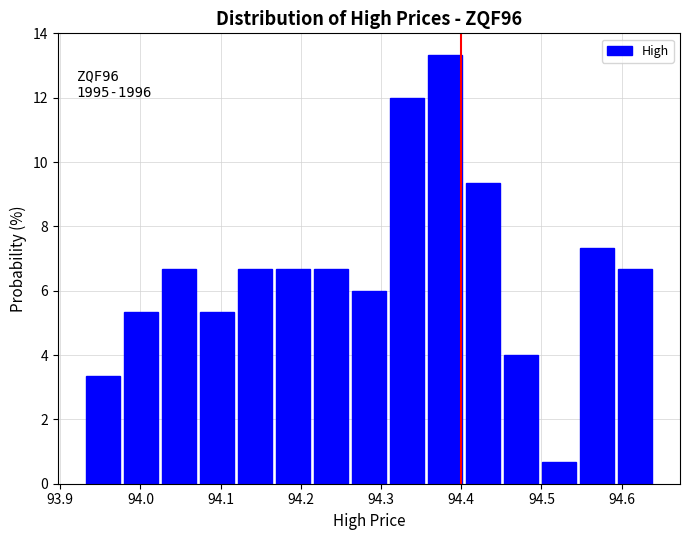

Which range on the x-axis has the tallest bar?

94.36 to 94.40